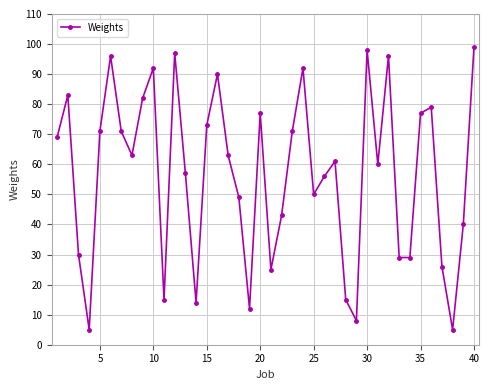

Reading left to right, list all the values displayed in this chart.

69	83	30	5	71	96	71	63	82	92	15	97	57	14	73	90	63	49	12	77	25	43	71	92	50	56	61	15	8	98	60	96	29	29	77	79	26	5	40	99